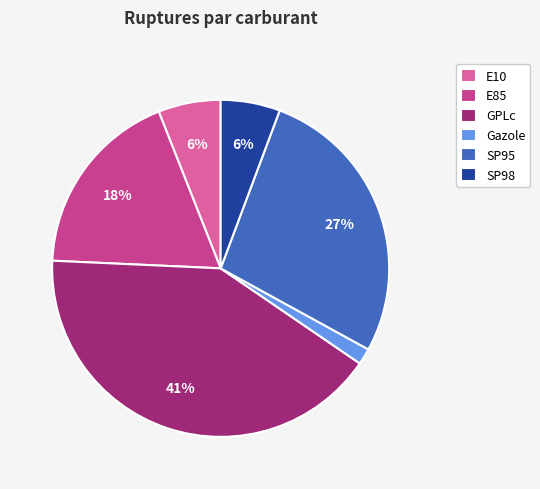

To the nearest percent, what percentage of the pie is Gazole?

2%